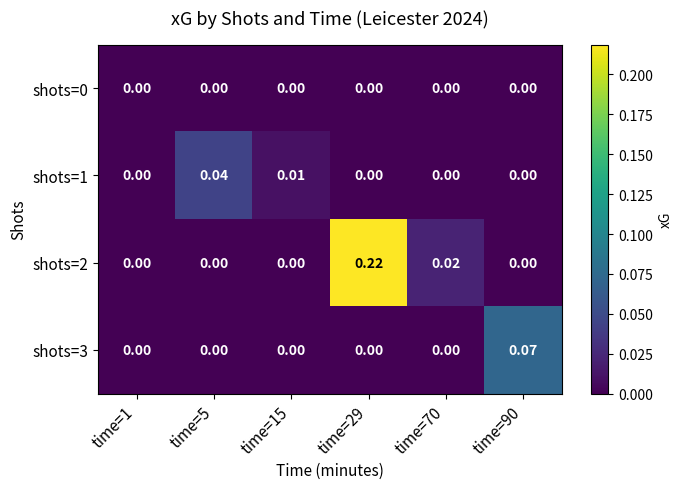

Is the value of shots=2 at time=70 greater than the value of shots=0 at time=15?

Yes